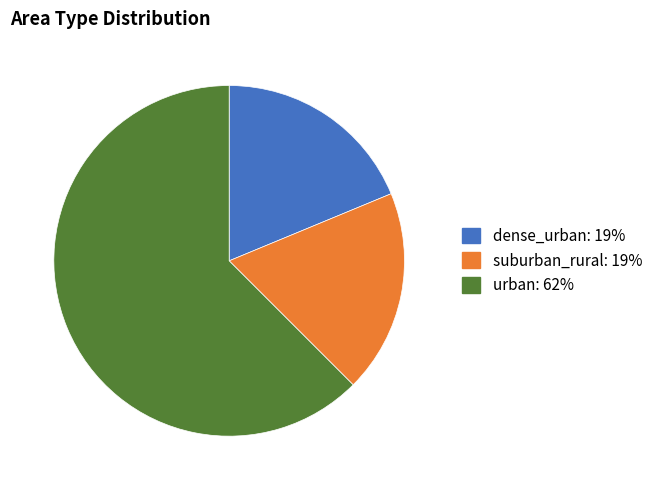

Is there a majority slice in this chart?

Yes